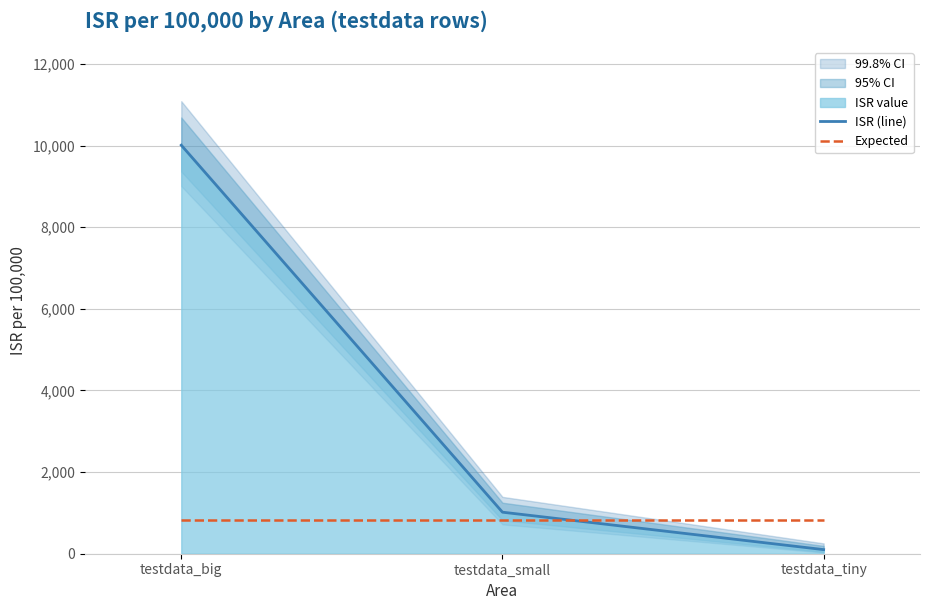

Where is ISR (line) nearest to the value 5055?

testdata_small